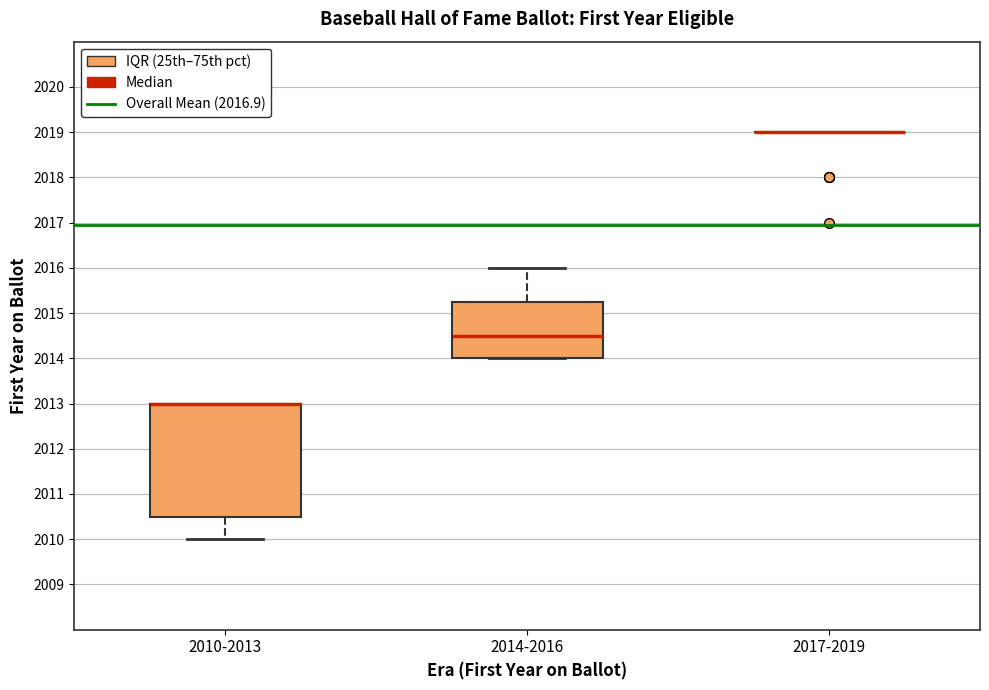

Reading left to right, read every box against the y-axis: the position of its median line, the range the box covers, and the ends of its whiskers. The values are not printed on the chart, so give them approximately, as read against the axis.

2010-2013: median 2013.0 (drawn on the box's upper edge), box 2010.5 to 2013.0, whiskers 2010.0 to 2013.0
2014-2016: median 2014.5, box 2014.0 to 2015.3, whiskers 2014.0 to 2016.0
2017-2019: box collapsed to a line at 2019.0, whiskers 2019.0 to 2019.0